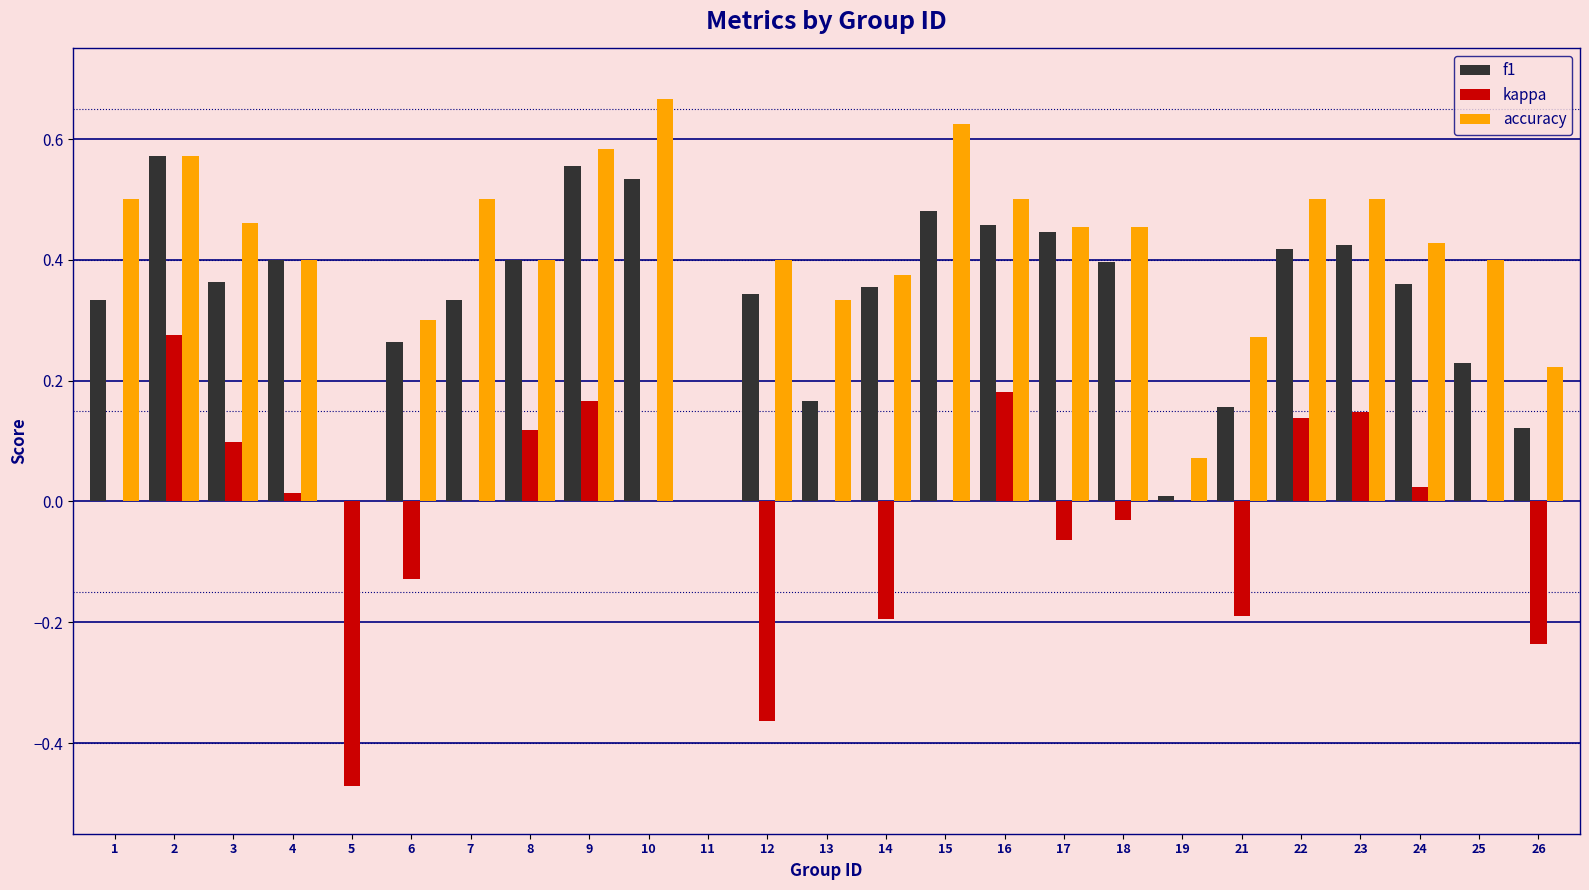

What is the sum of the f1 values at 10 and 17?

1.0